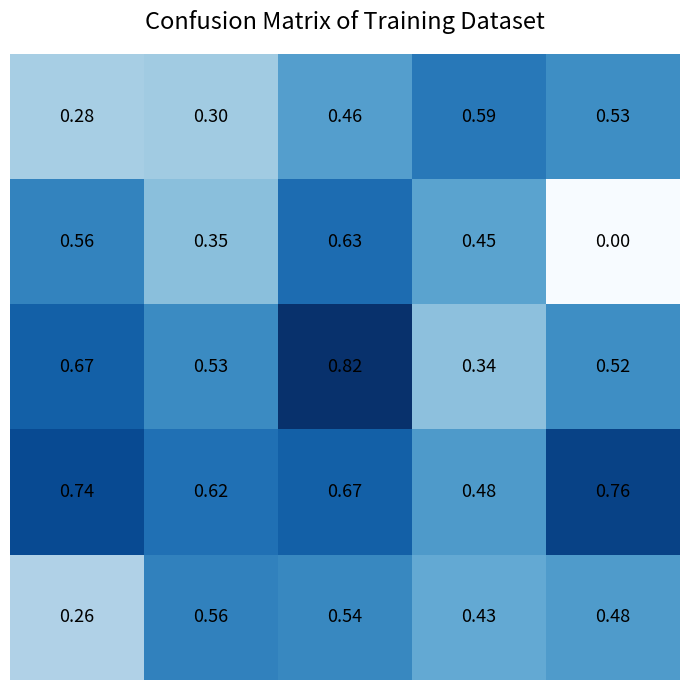

How many distinct data groups are displayed?

5